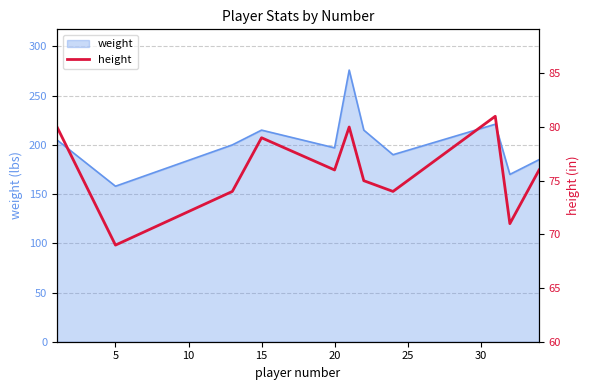

Reading left to right, what are all the values shown in this chart?

80	69	74	79	76	80	75	74	81	71	76